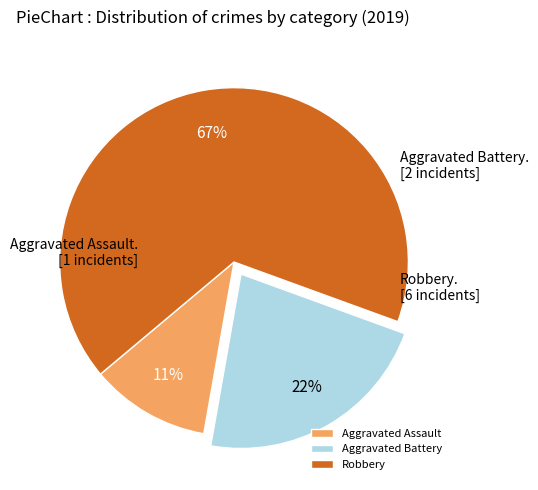

Combined, do Aggravated Assault and Robbery account for over 50%?

Yes